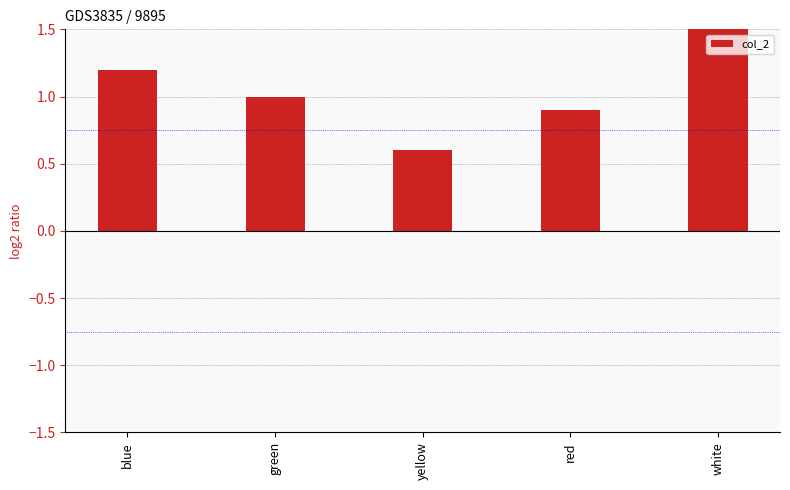

True or false: the data shows 0.3 at yellow.

False